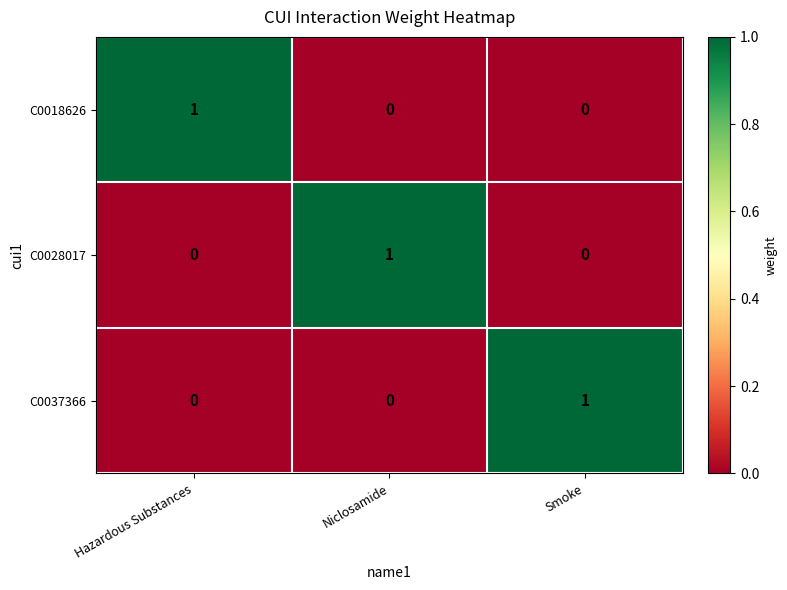

At how many categories does at least one series exceed 0?

3